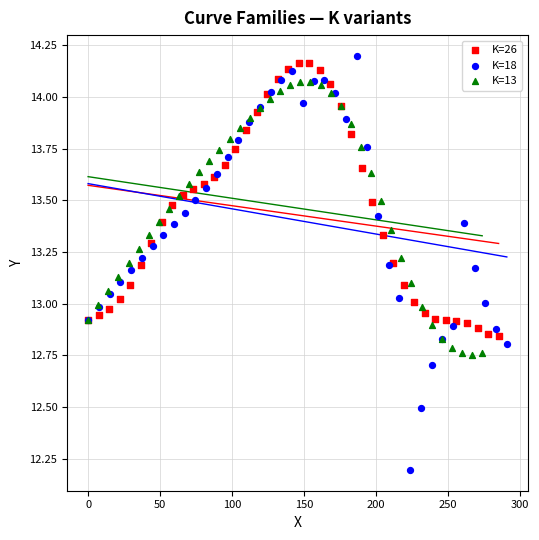

Which series has the largest Y range (max minus min)?

K=18